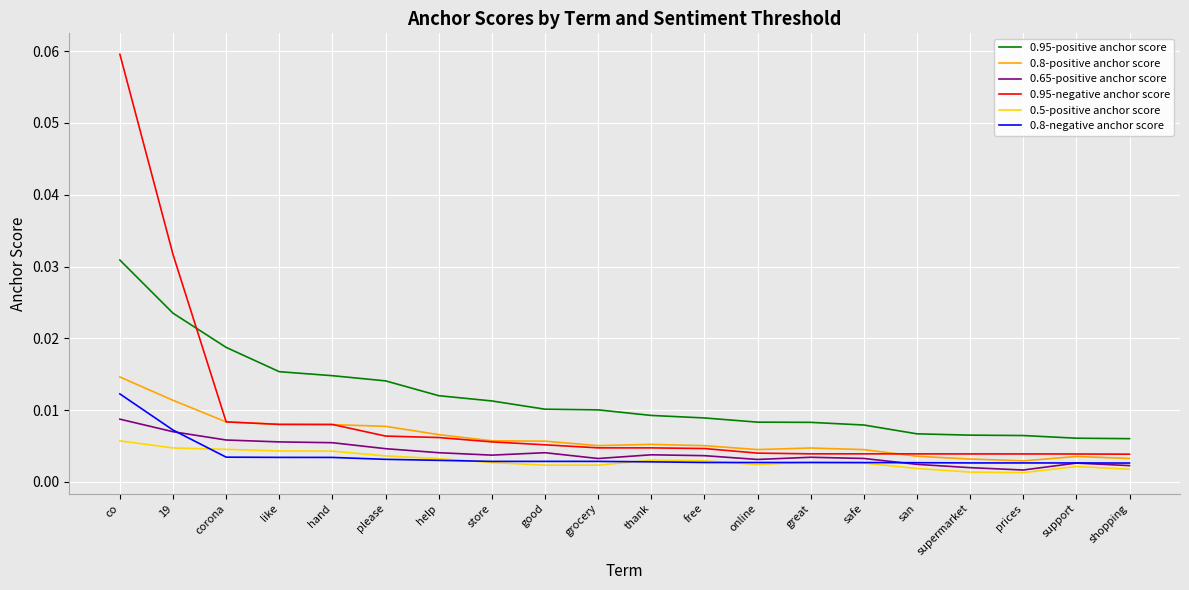

What are all the series names shown in the legend?

0.95-positive anchor score, 0.8-positive anchor score, 0.65-positive anchor score, 0.95-negative anchor score, 0.5-positive anchor score, 0.8-negative anchor score